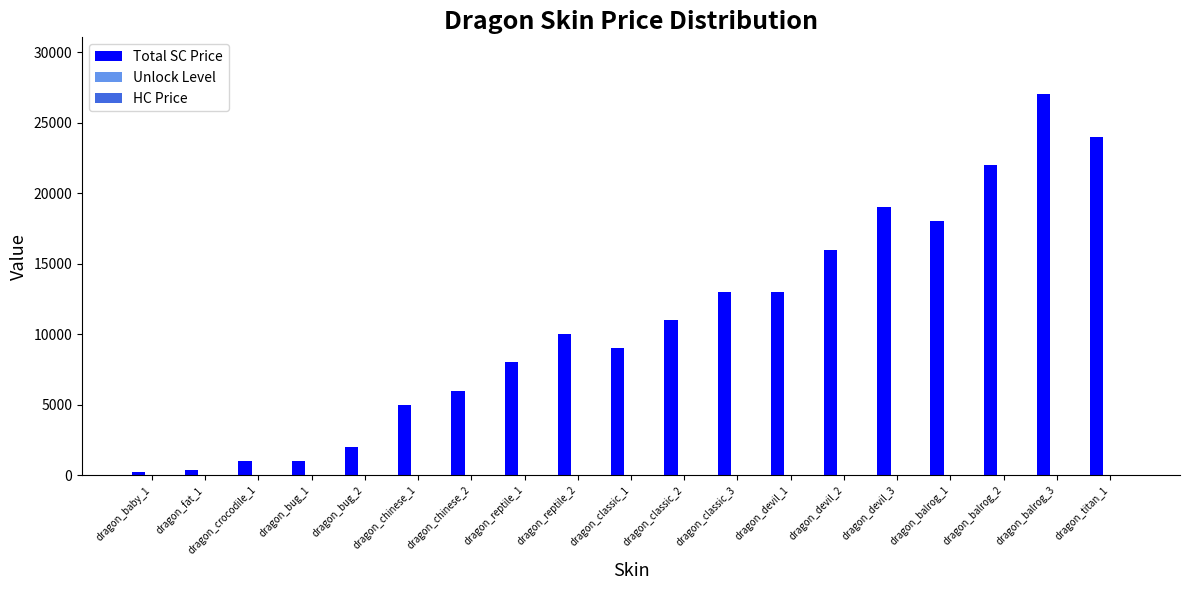

Does the chart contain stacked bars?

No